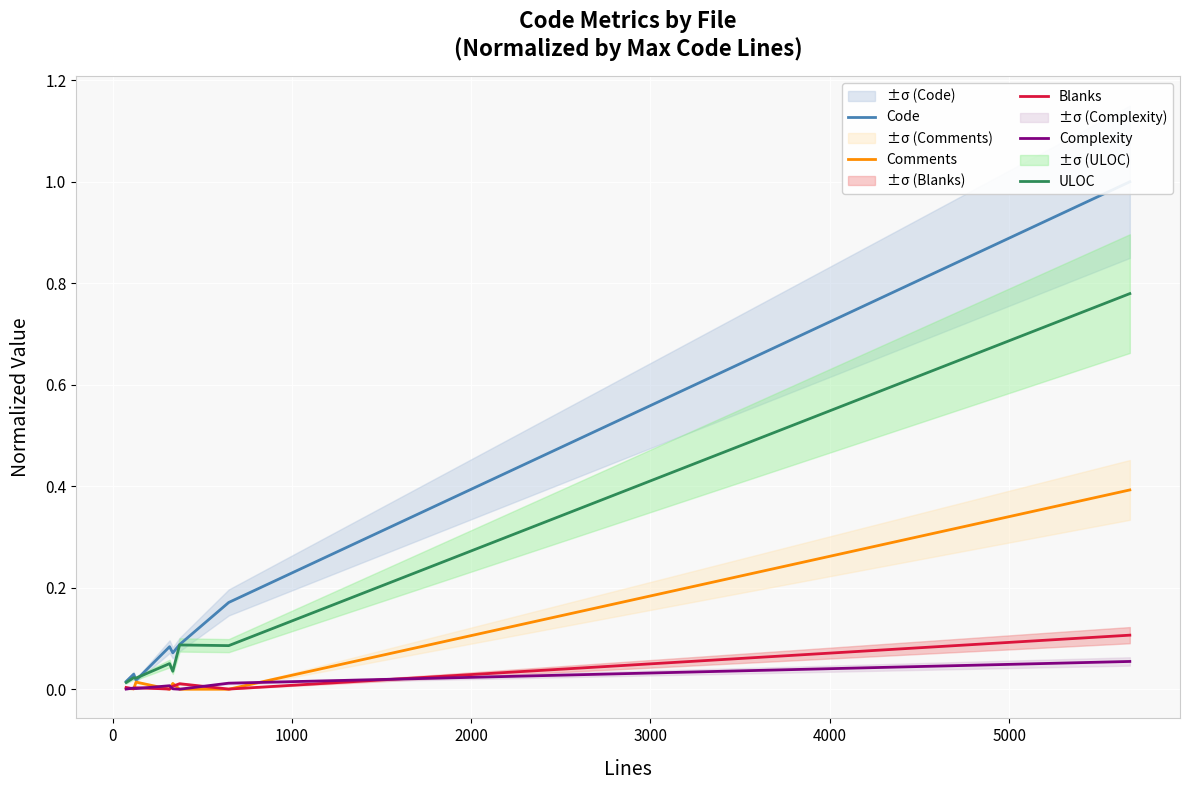

What is the maximum value for Comments?

0.4